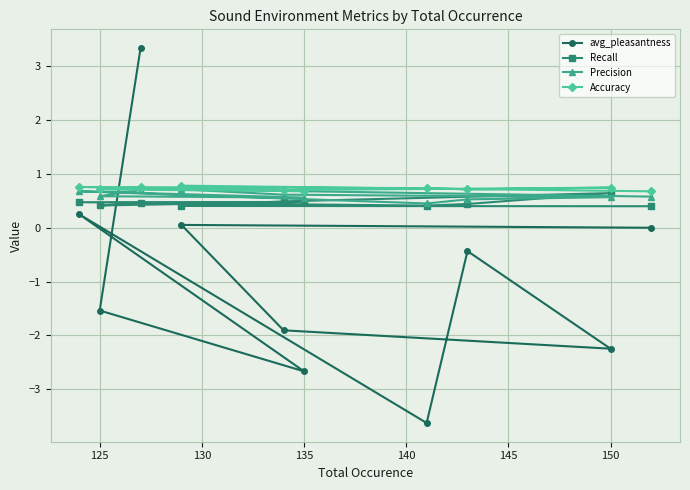

What is the maximum value shown in the chart?

3.3